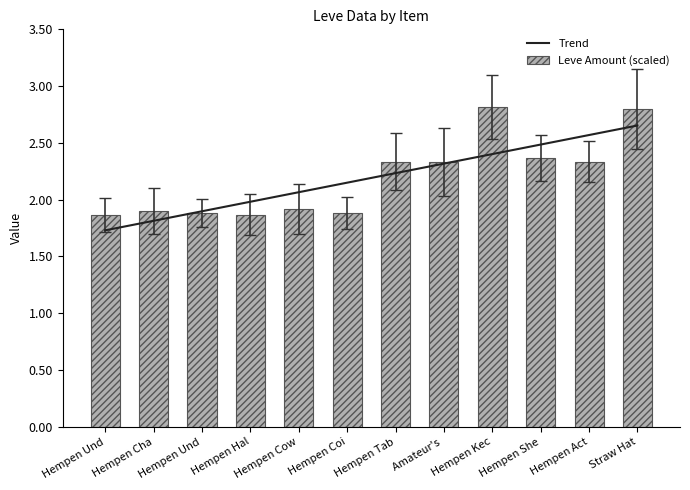

List the labels in order of Leve Amount (scaled) value, largest first.

Hempen Kec, Straw Hat, Hempen She, Hempen Tab, Amateur's , Hempen Act, Hempen Cow, Hempen Cha, Hempen Und, Hempen Coi, Hempen Und, Hempen Hal